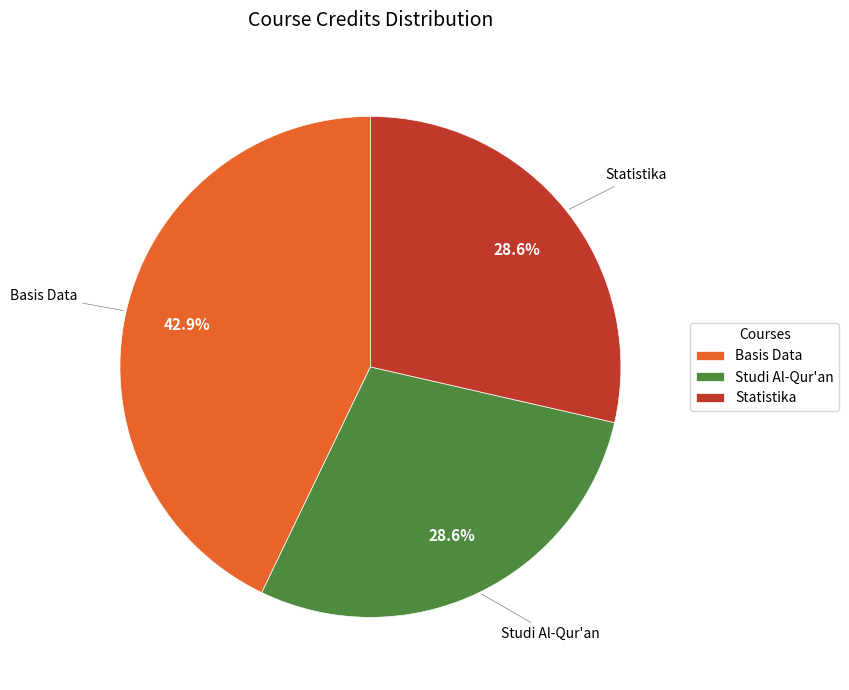

To the nearest percent, what is the average slice percentage?

33%